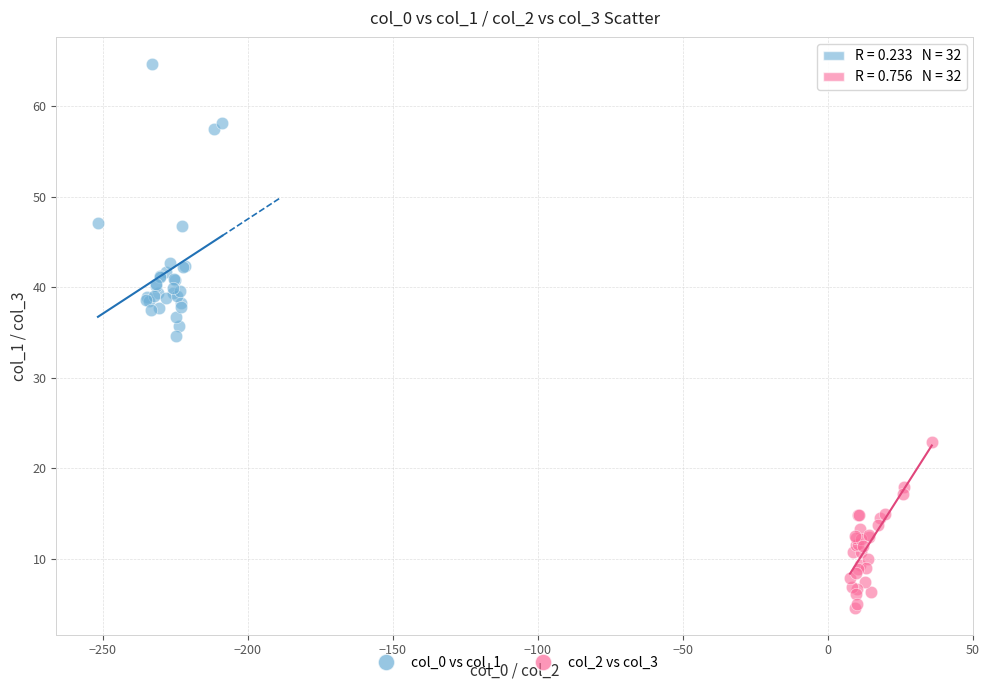

Which series contains the lowest Y value?

col_2 vs col_3